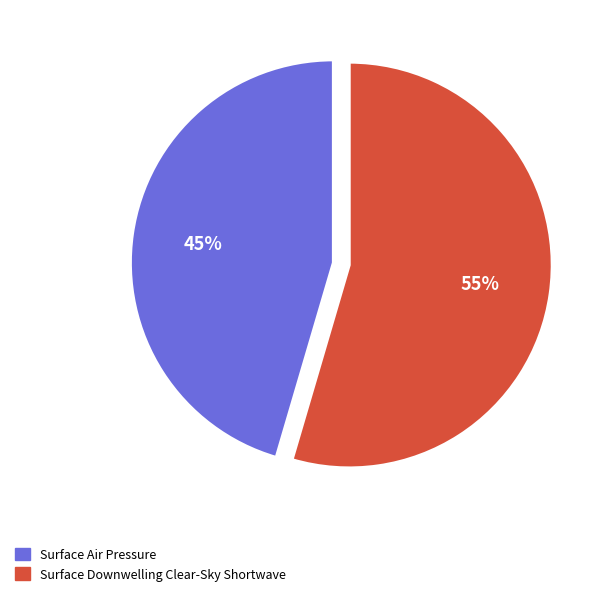

Rank the categories by value from lowest to highest.

Surface Air Pressure, Surface Downwelling Clear-Sky Shortwave